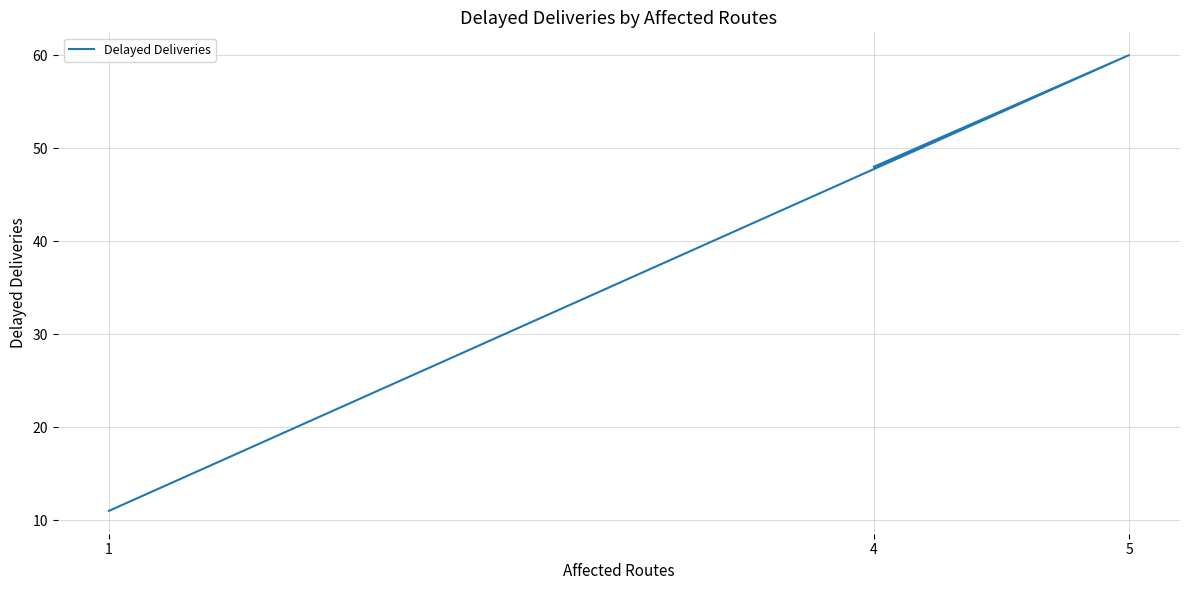

The value at 5 is 60. True or false?

True